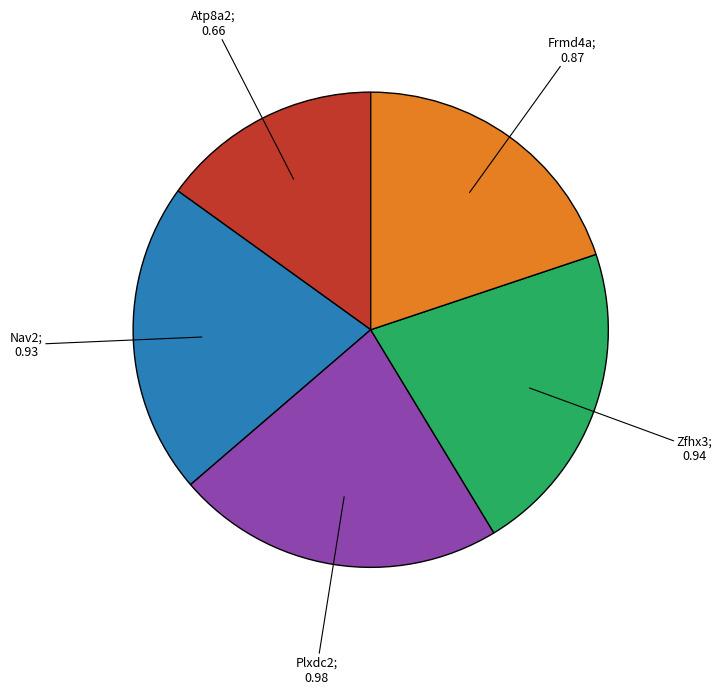

Is there any slice that represents more than half of the pie?

No